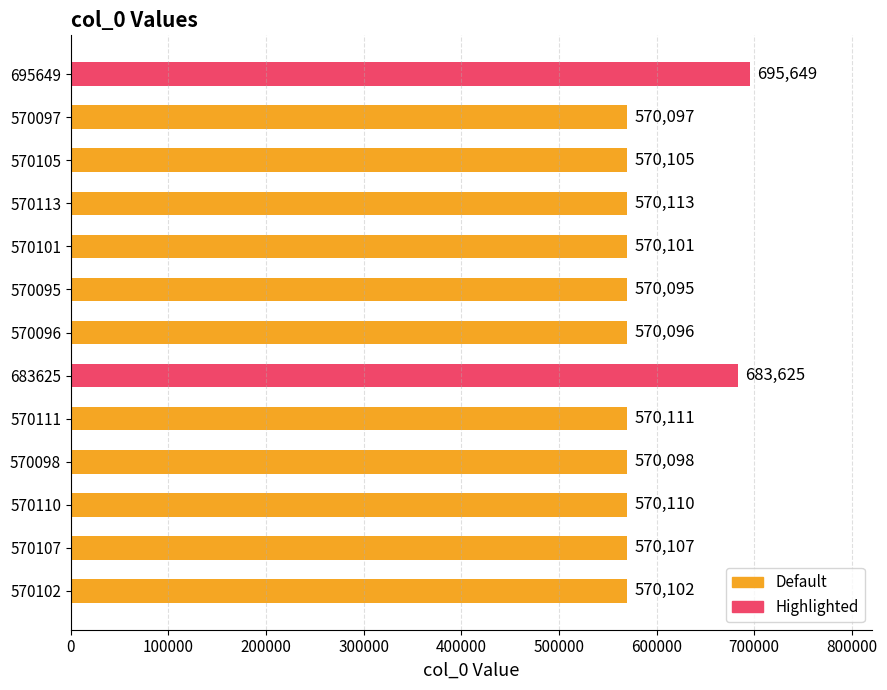

What is the sum of all values?

7650409